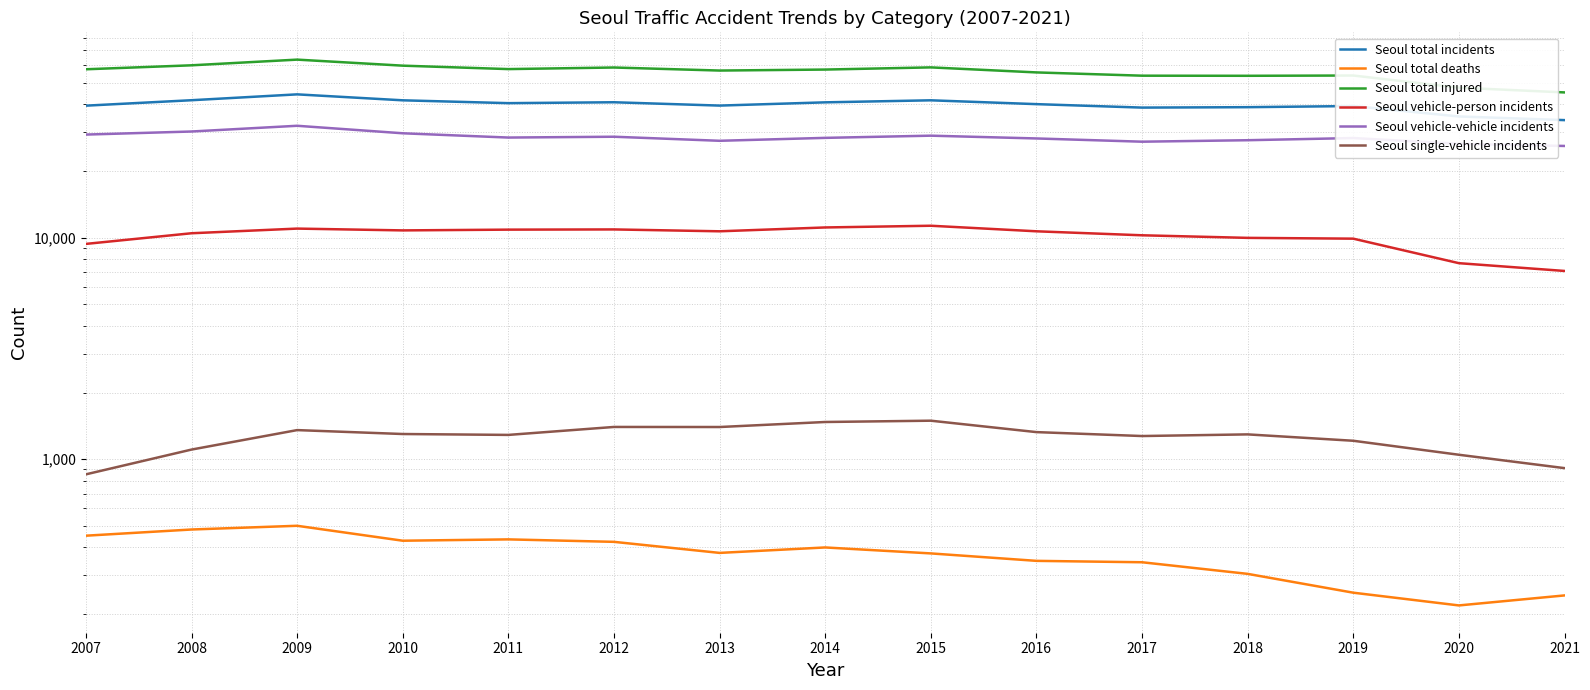

Between 2014 and 2010, which is larger?

2010